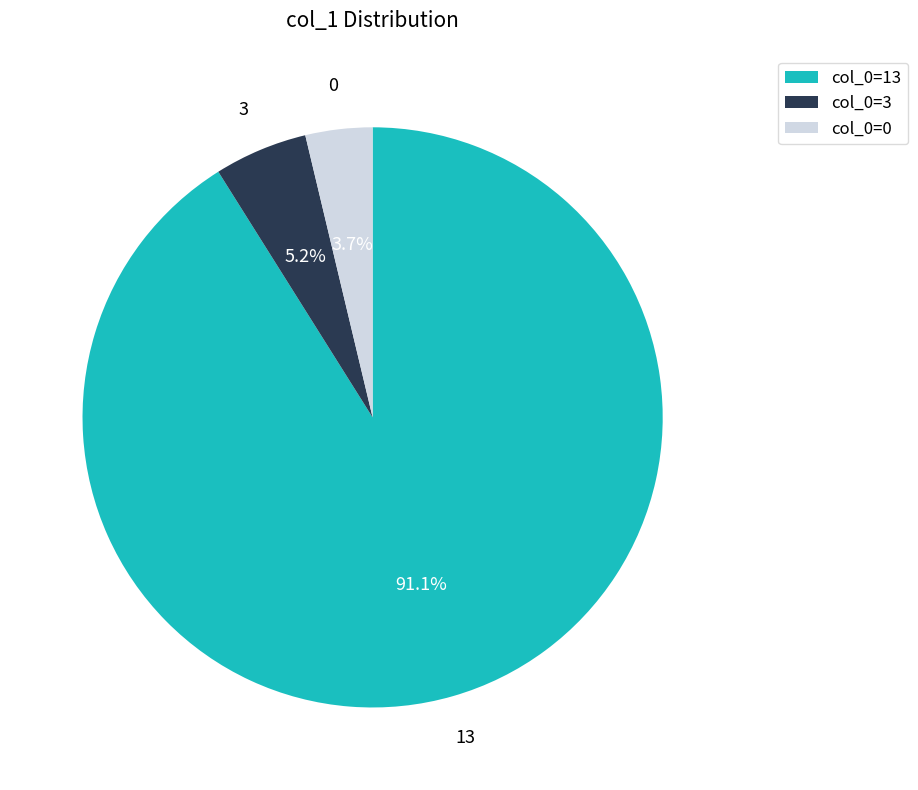

To the nearest percent, what is the average slice percentage?

33%